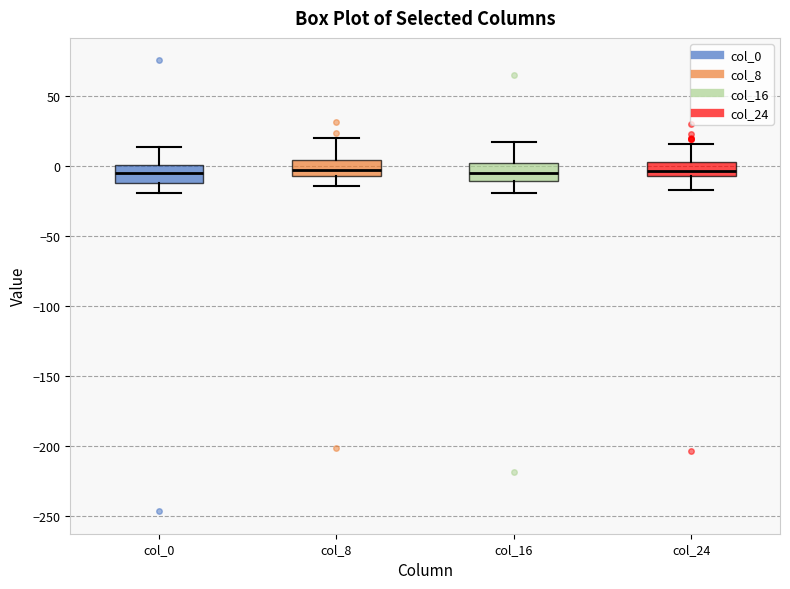

Reading left to right, read every box against the y-axis: the position of its median line, the range the box covers, and the ends of its whiskers. The values are not printed on the chart, so give them approximately, as read against the axis.

col_0: median -5, box -10 to 0, whiskers -20 to 15
col_8: median -5 (inside the box), box -5 to 5, whiskers -15 to 20
col_16: median -5, box -10 to 0, whiskers -20 to 15
col_24: median -5 (inside the box), box -5 to 5, whiskers -15 to 15